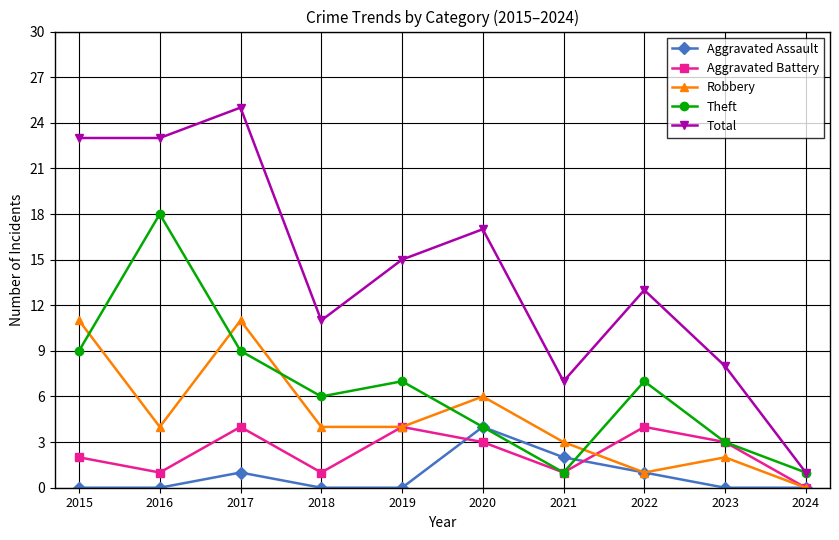

Which series changed the most between 2017 and 2023?

Total